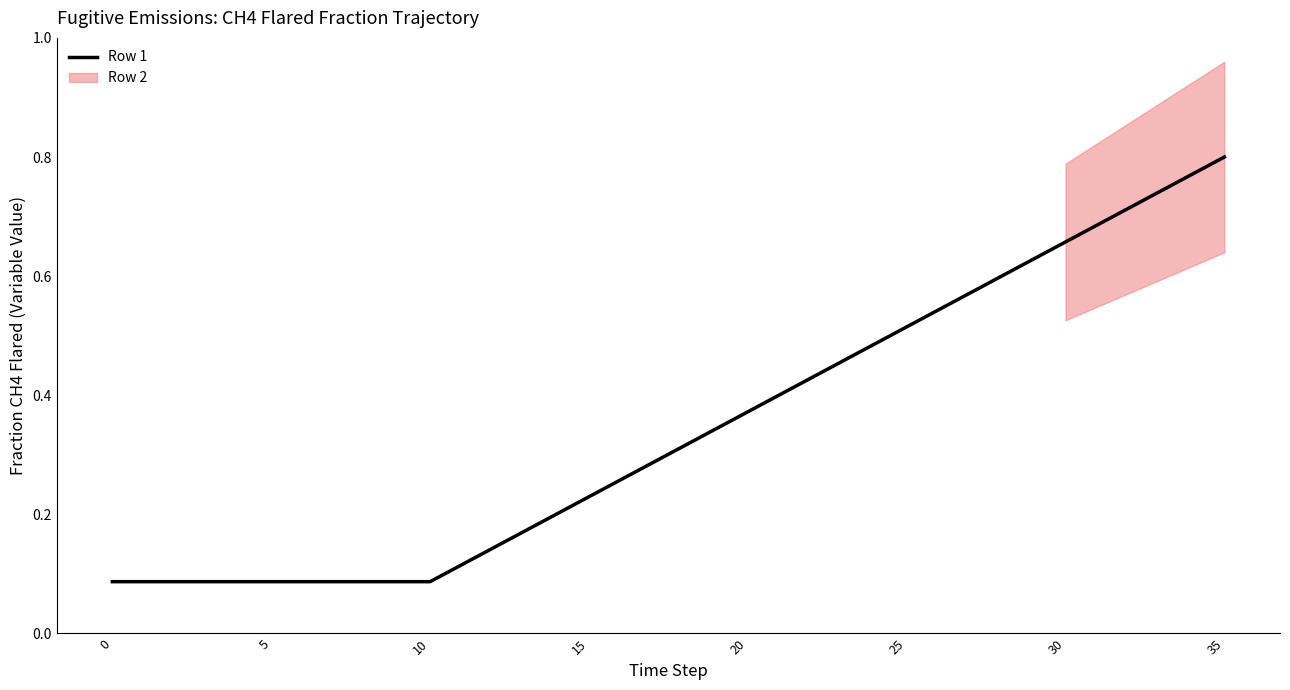

Reading left to right, transcribe all the data shown in this chart.

0.1	0.1	0.1	0.1	0.1	0.1	0.1	0.1	0.1	0.1	0.1	0.1	0.1	0.2	0.2	0.2	0.3	0.3	0.3	0.3	0.4	0.4	0.4	0.5	0.5	0.5	0.5	0.6	0.6	0.6	0.7	0.7	0.7	0.7	0.8	0.8